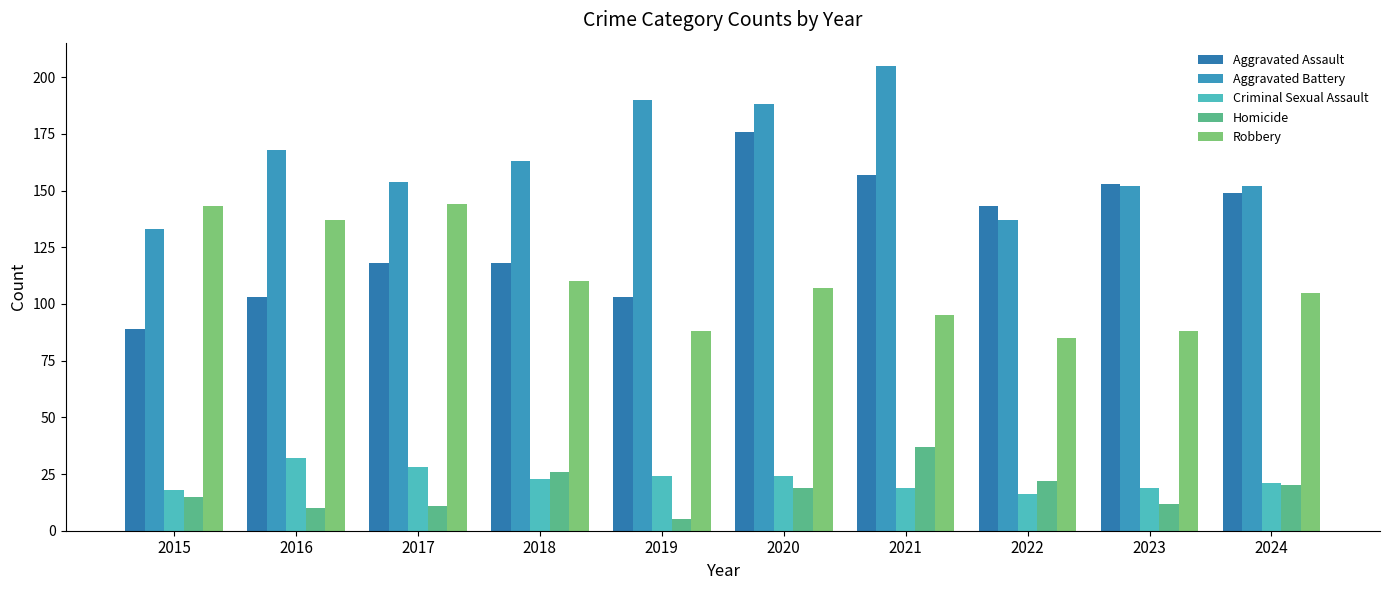

Rank the categories by Aggravated Battery value from highest to lowest.

2021, 2019, 2020, 2016, 2018, 2017, 2023, 2024, 2022, 2015